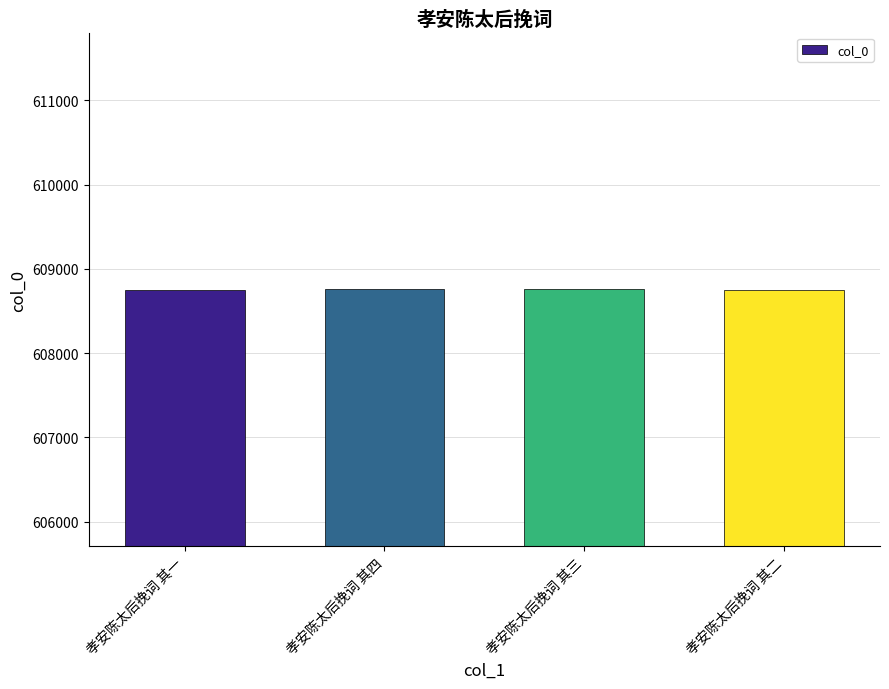

What is the maximum value shown in the chart?

608756